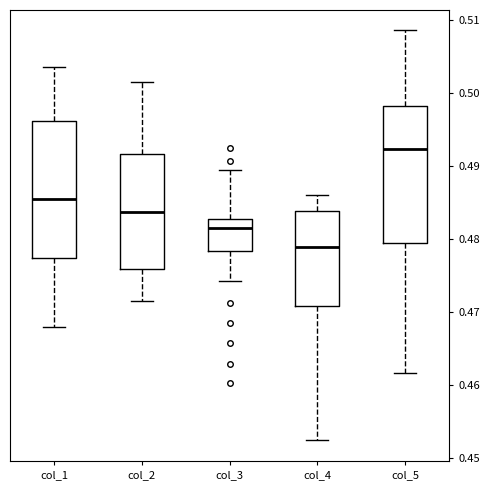

Reading left to right, read every box against the y-axis: the position of its median line, the range the box covers, and the ends of its whiskers. The values are not printed on the chart, so give them approximately, as read against the axis.

col_1: median 0.486, box 0.477 to 0.496, whiskers 0.468 to 0.504
col_2: median 0.484, box 0.476 to 0.492, whiskers 0.471 to 0.501
col_3: median 0.482, box 0.478 to 0.483, whiskers 0.474 to 0.490
col_4: median 0.479, box 0.471 to 0.484, whiskers 0.452 to 0.486
col_5: median 0.492, box 0.479 to 0.498, whiskers 0.462 to 0.509